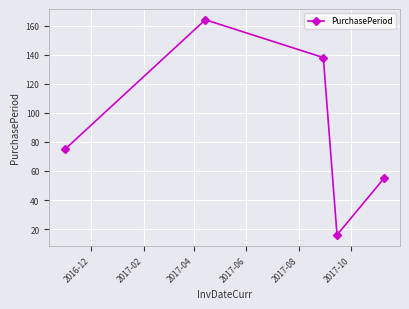

What is the minimum value shown in the chart?

16